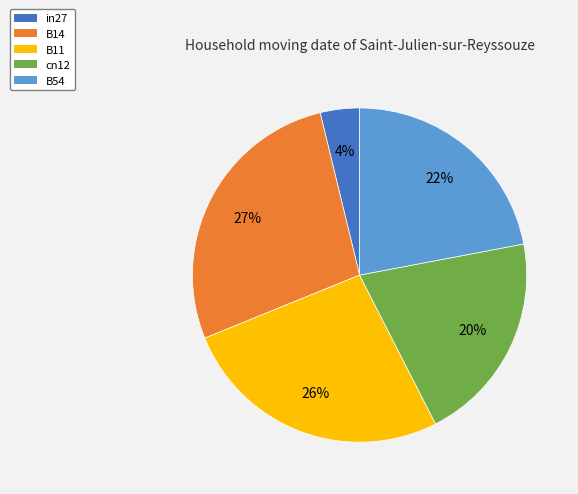

Which slice is the smallest?

in27